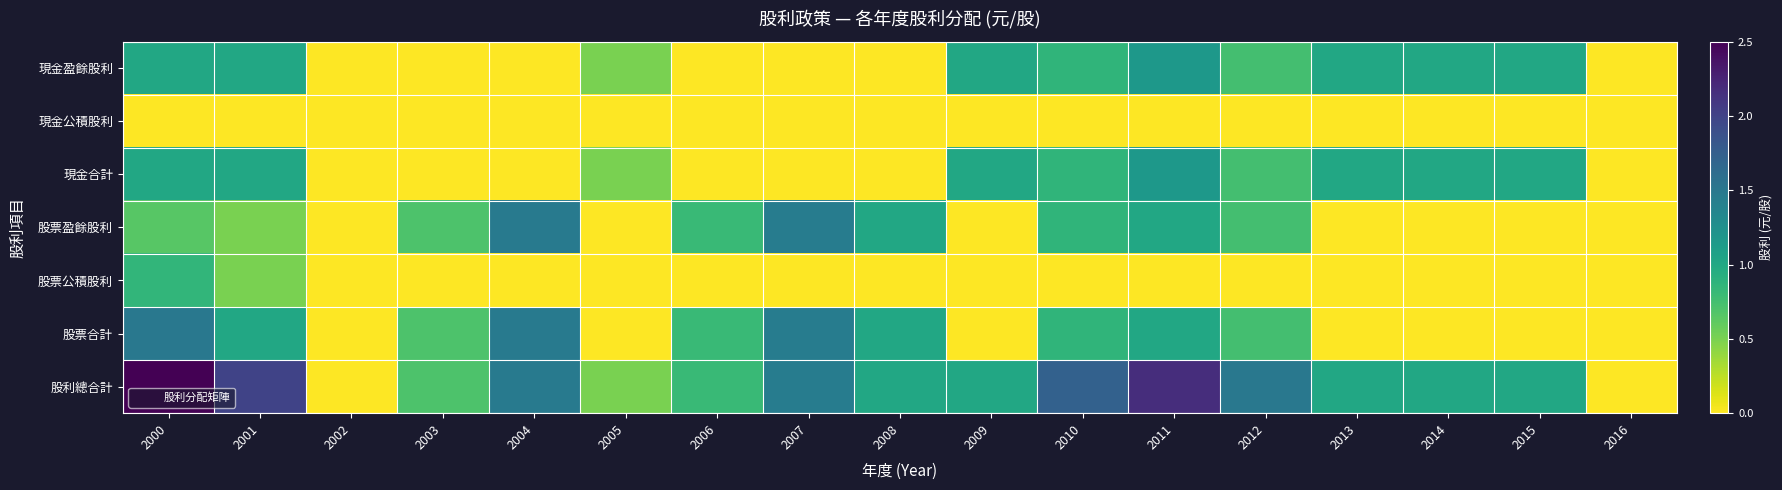

Which series has the widest spread of values?

股利總合計